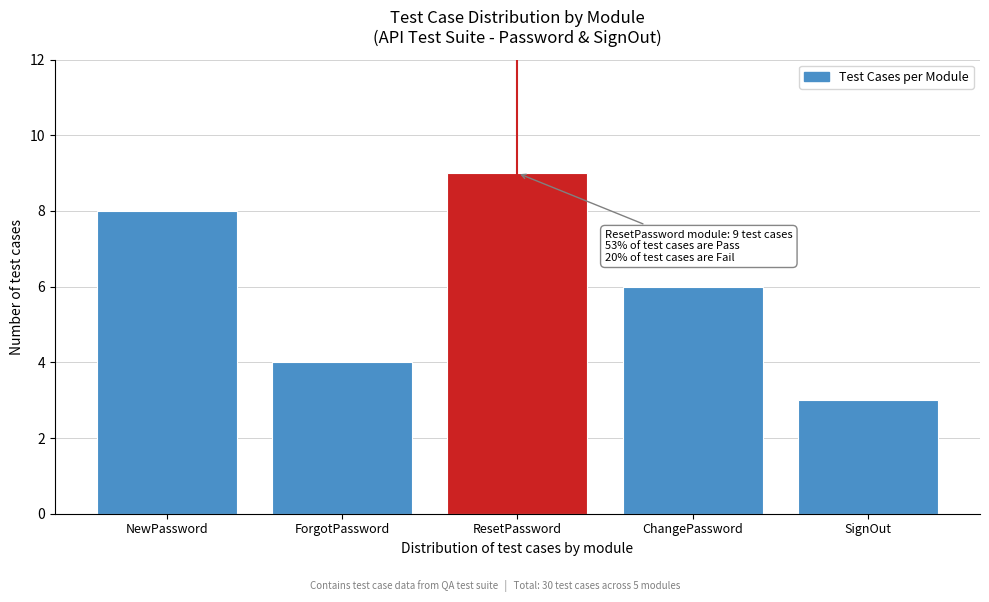

Reading left to right, list all the values displayed in this chart.

NewPassword=8	ForgotPassword=4	ResetPassword=9	ChangePassword=6	SignOut=3